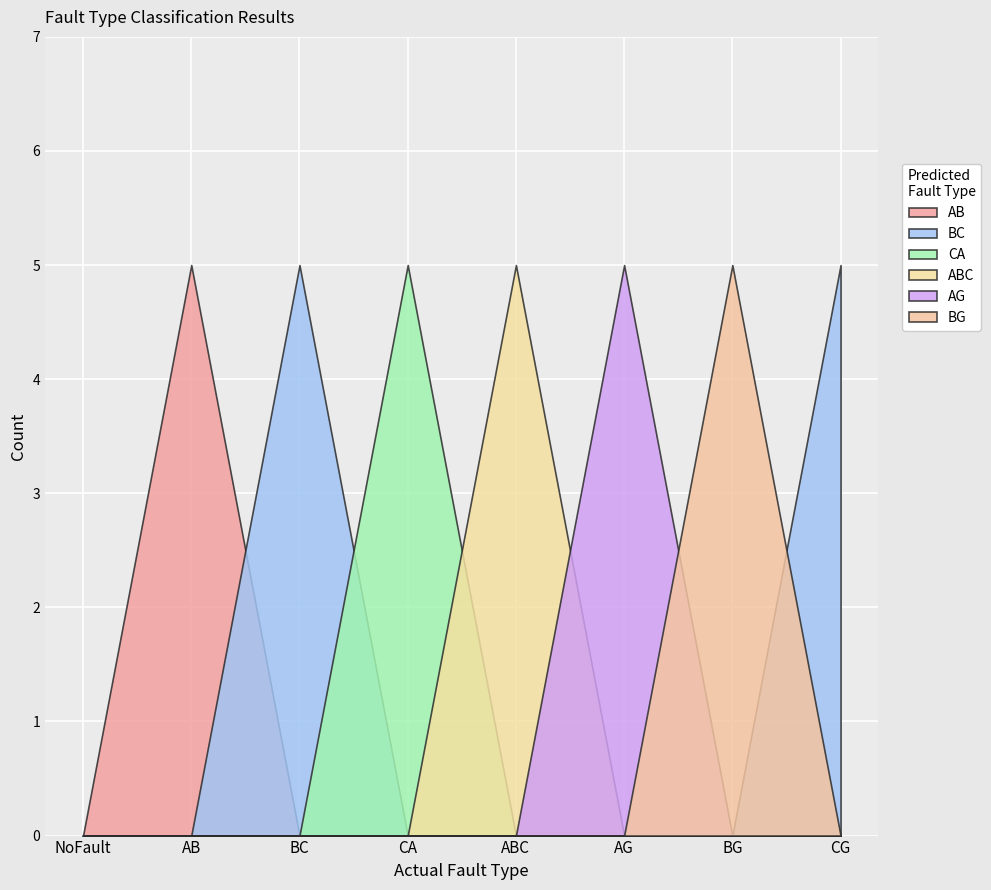

What is the label of the 8th point from the left?

CG